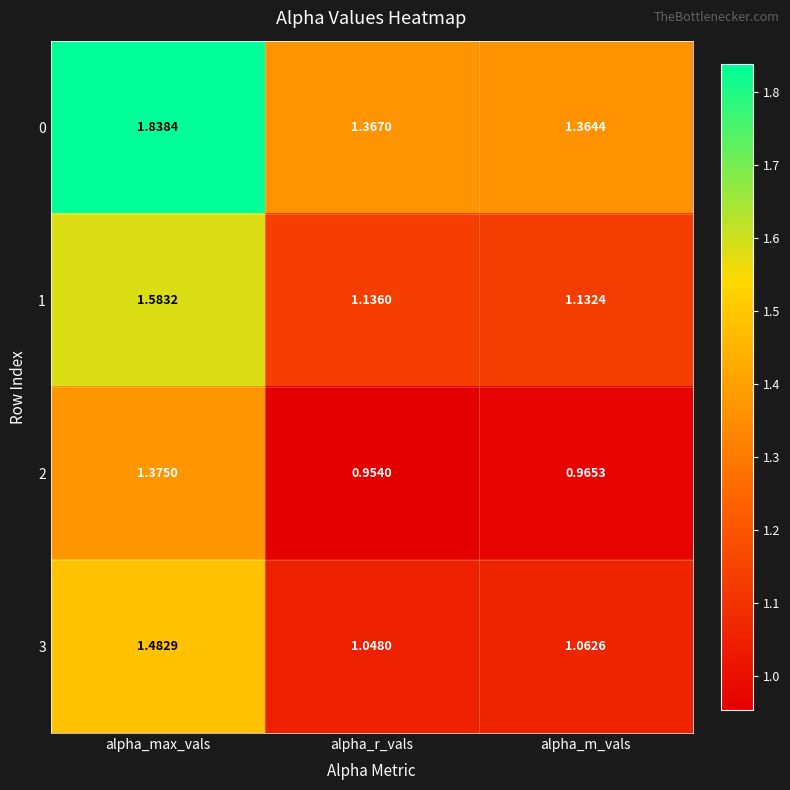

Between alpha_max_vals and alpha_m_vals, which series saw the biggest shift?

0